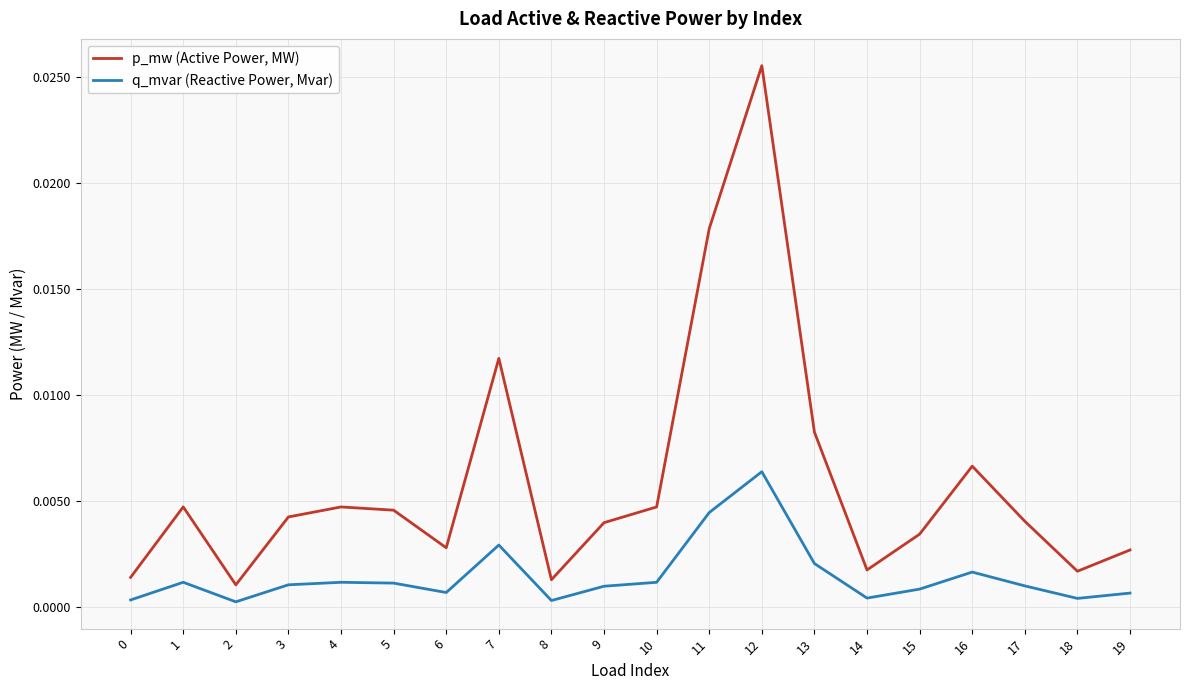

Which series has the largest range (max minus min)?

p_mw (Active Power, MW)